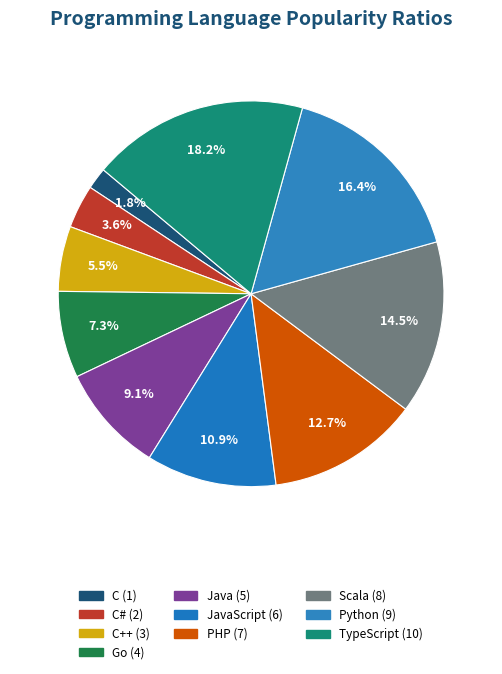

How many slices are in this pie chart?

10